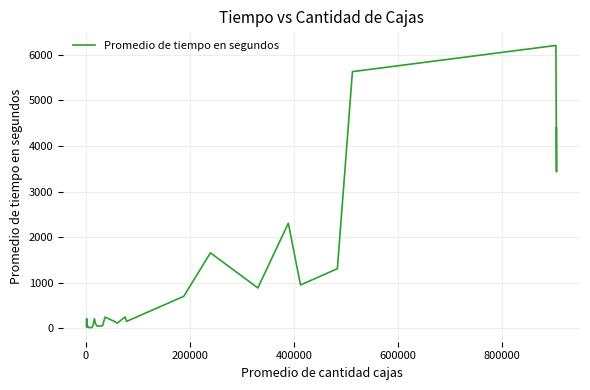

What is the greatest value displayed?

6206.8